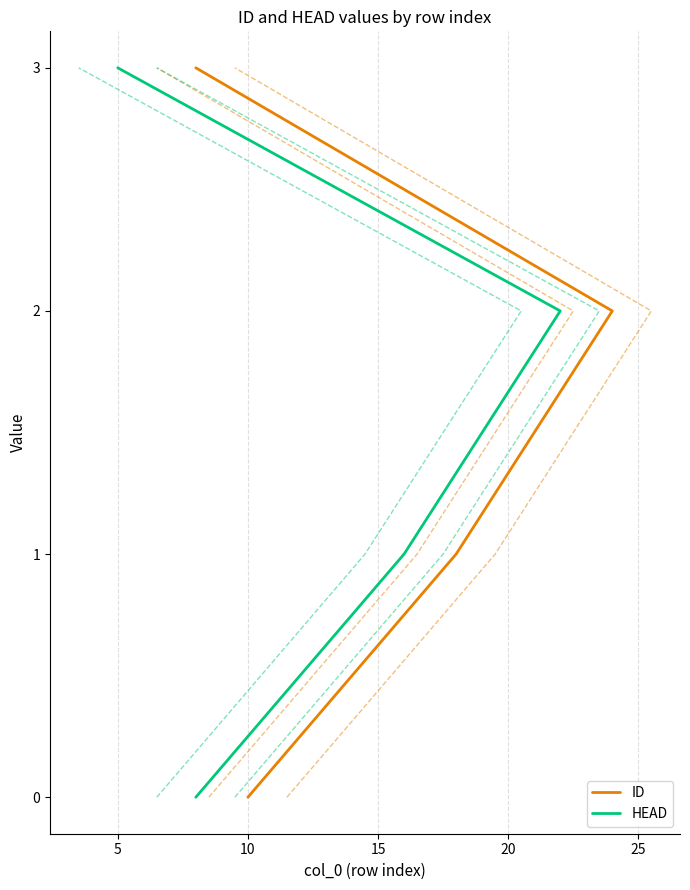

True or false: ID and HEAD intersect in this chart.

False